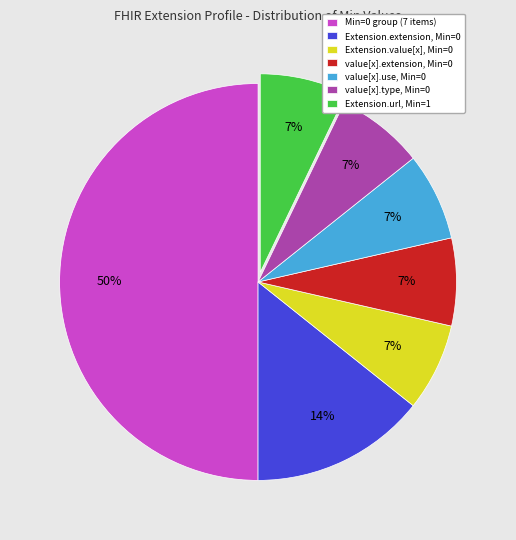

To the nearest percent, what portion does Extension.url, Min=1 represent?

7%